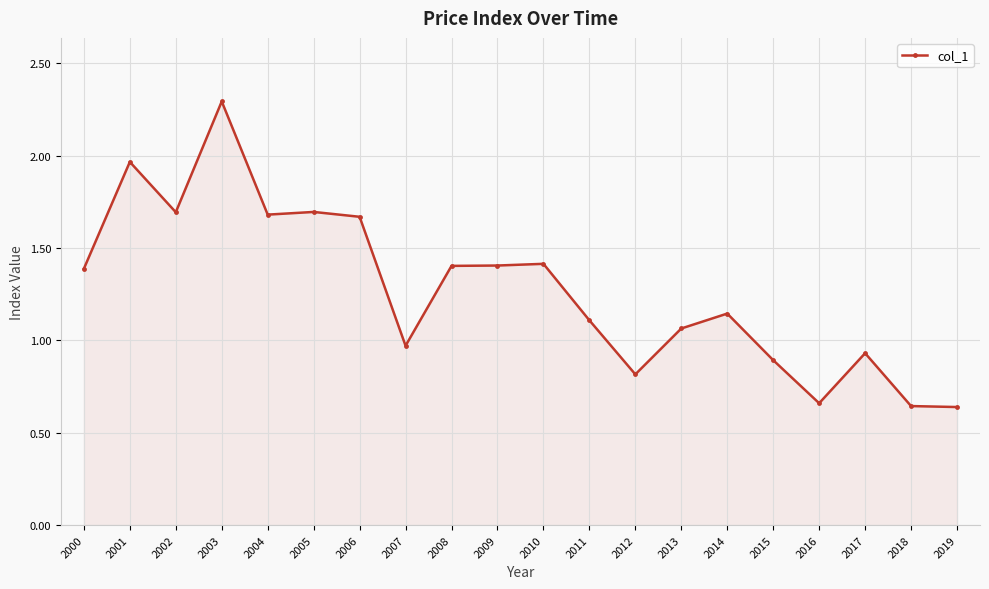

Between 2013 and 2012, which is larger?

2013